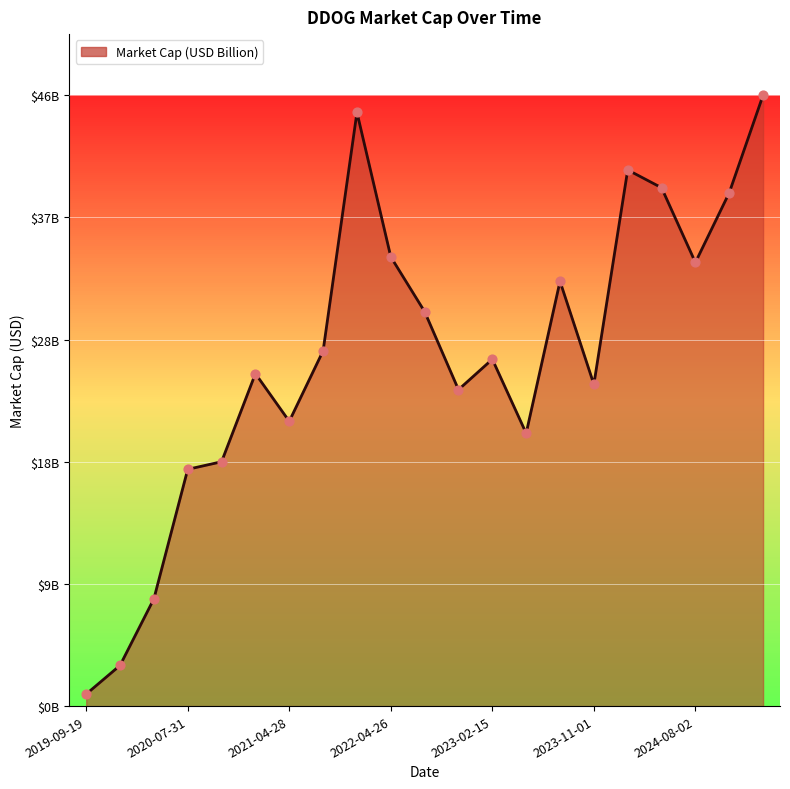

Does the chart have visible grid lines?

Yes